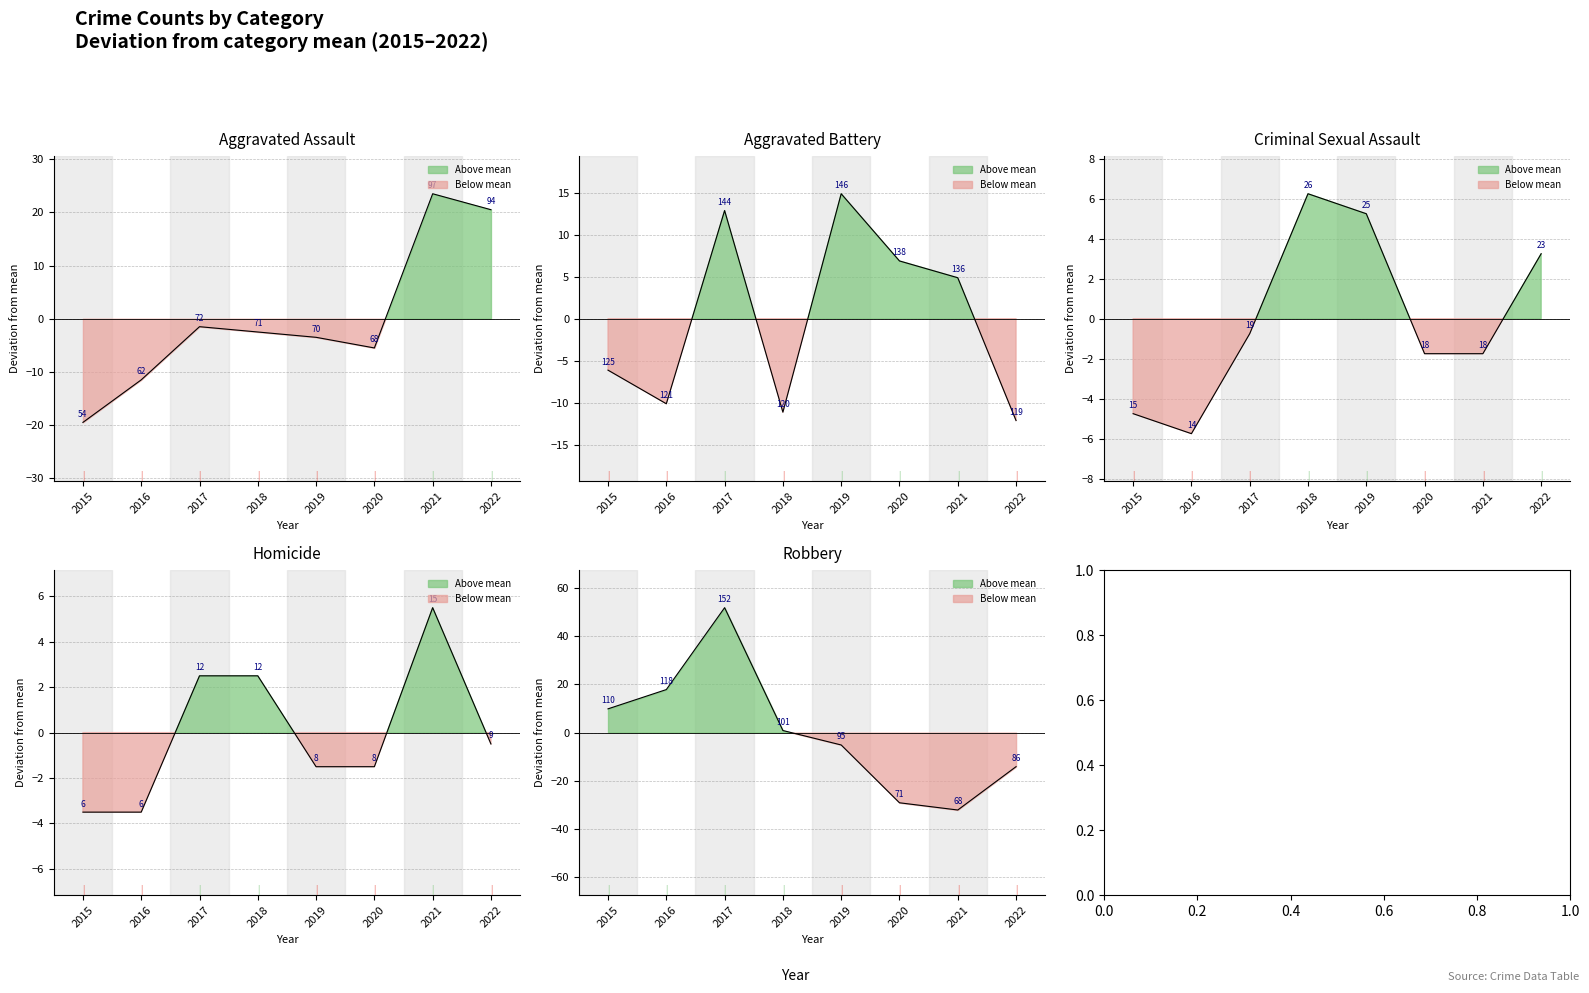

Which category has the highest value across all series?

2017